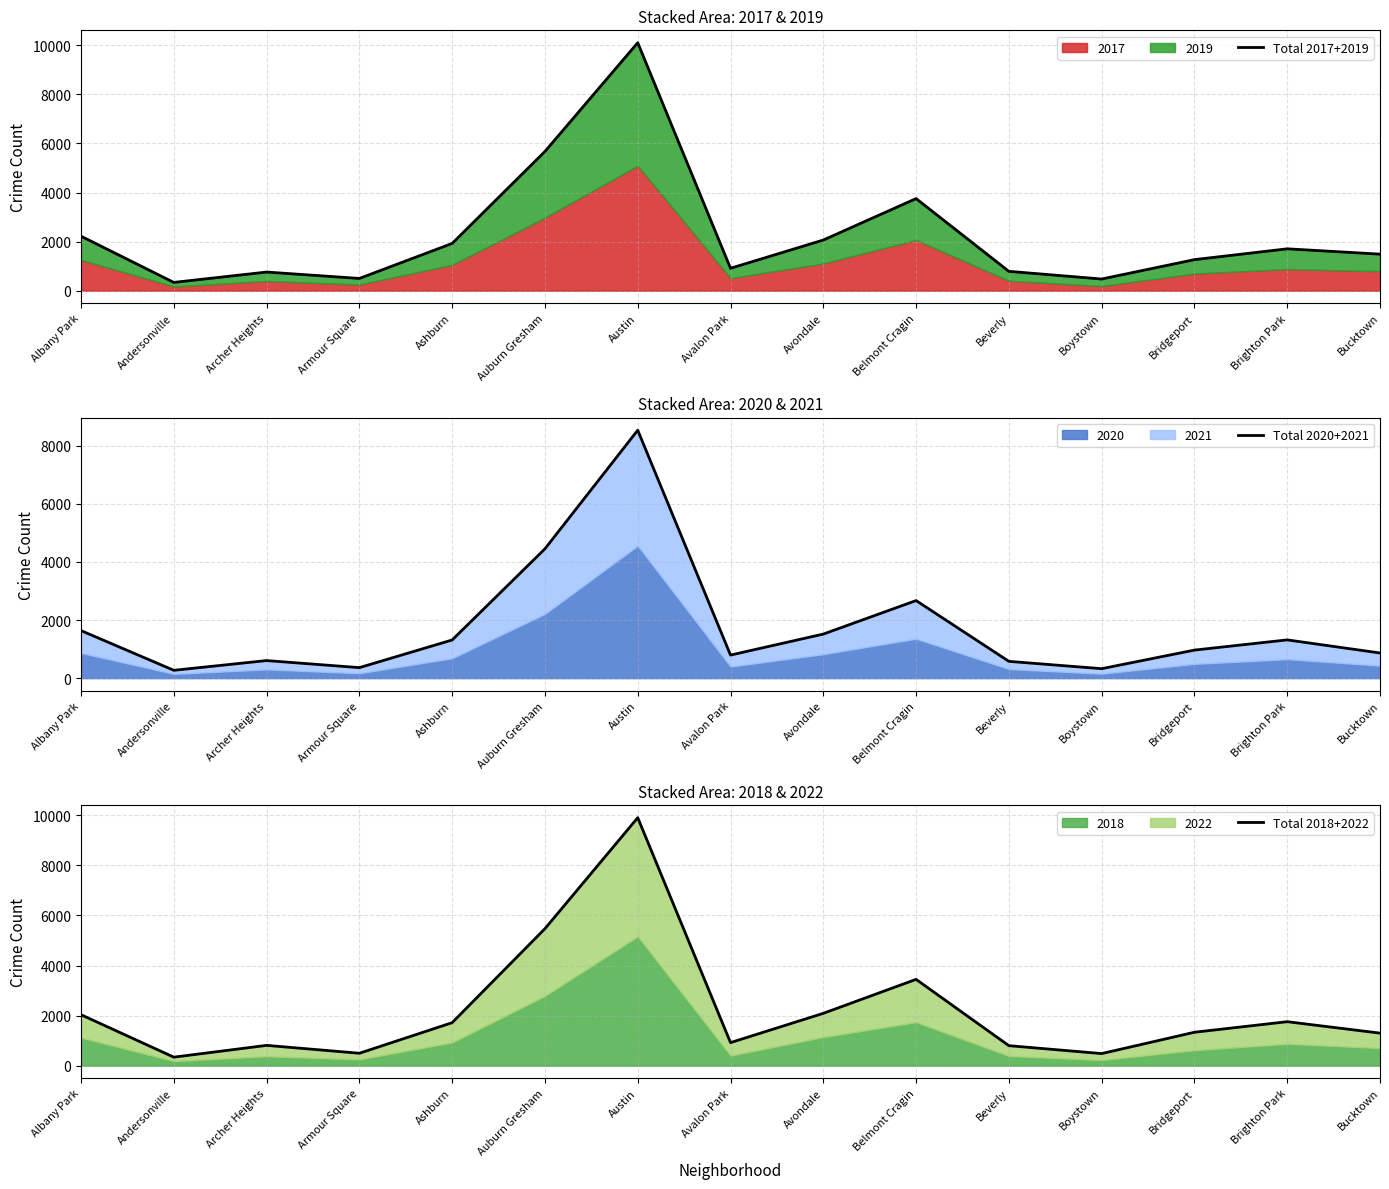

Which series has the widest spread of values?

Total 2017+2019